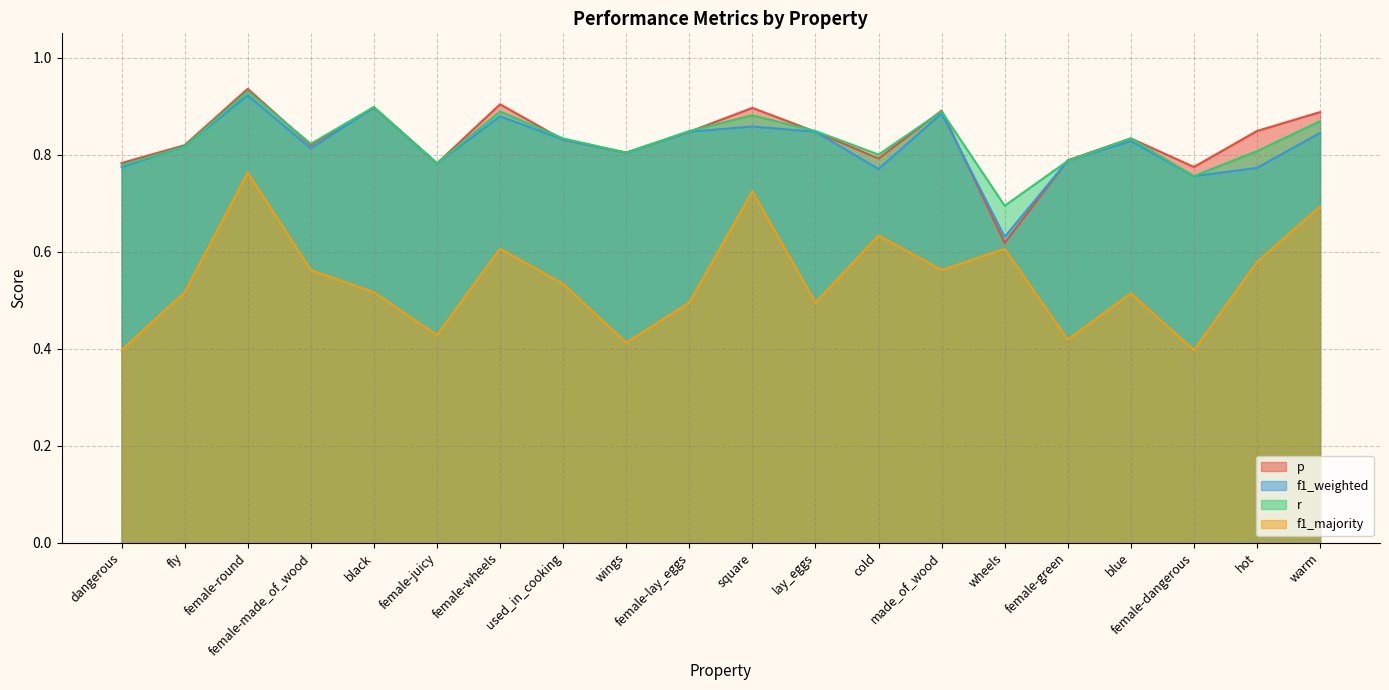

List the series in order of their peak value, lowest first.

f1_majority, f1_weighted, r, p